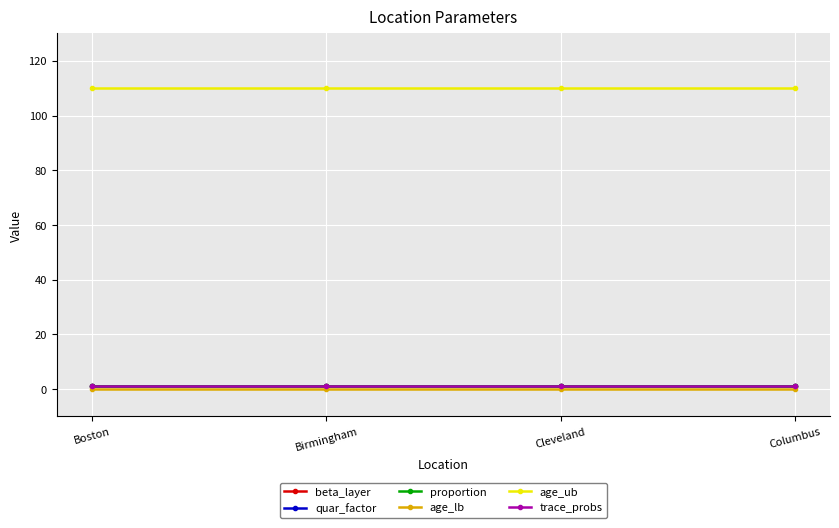

The value of quar_factor at Birmingham is 0. True or false?

False